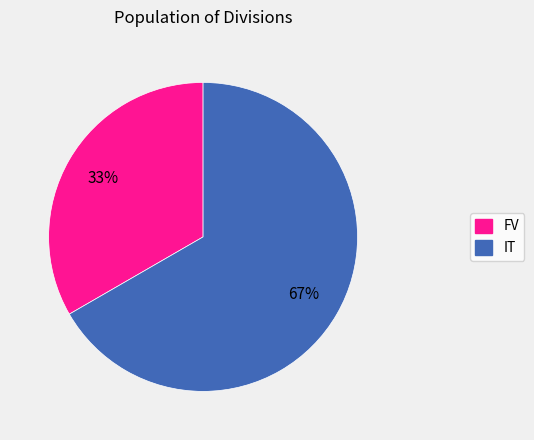

Rank the categories by value from lowest to highest.

FV, IT